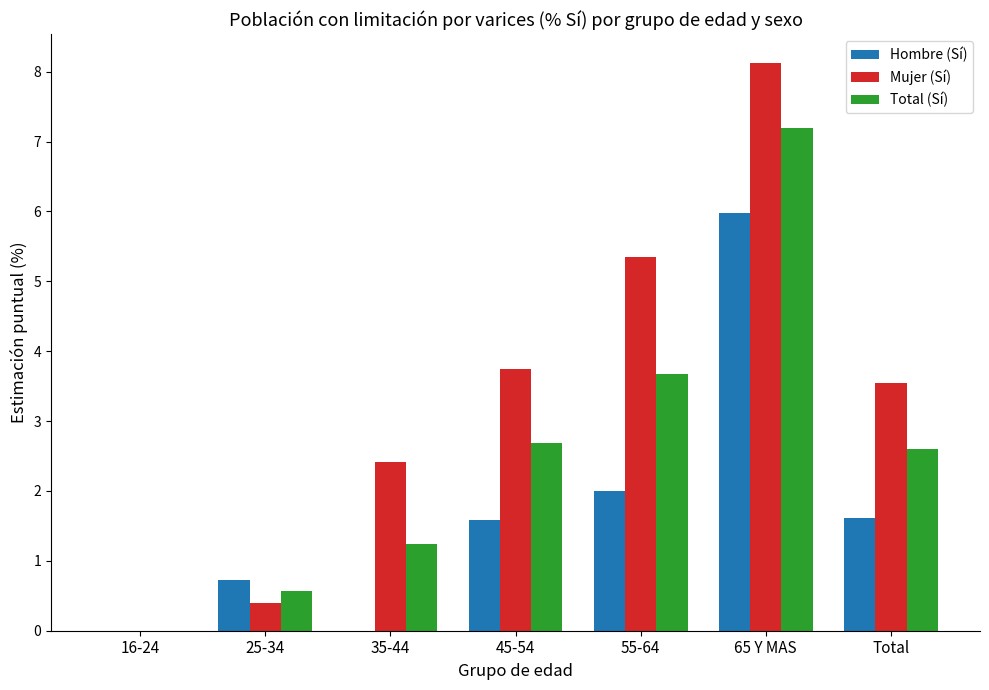

The value of Total (Sí) at 25-34 is 0.6. True or false?

True